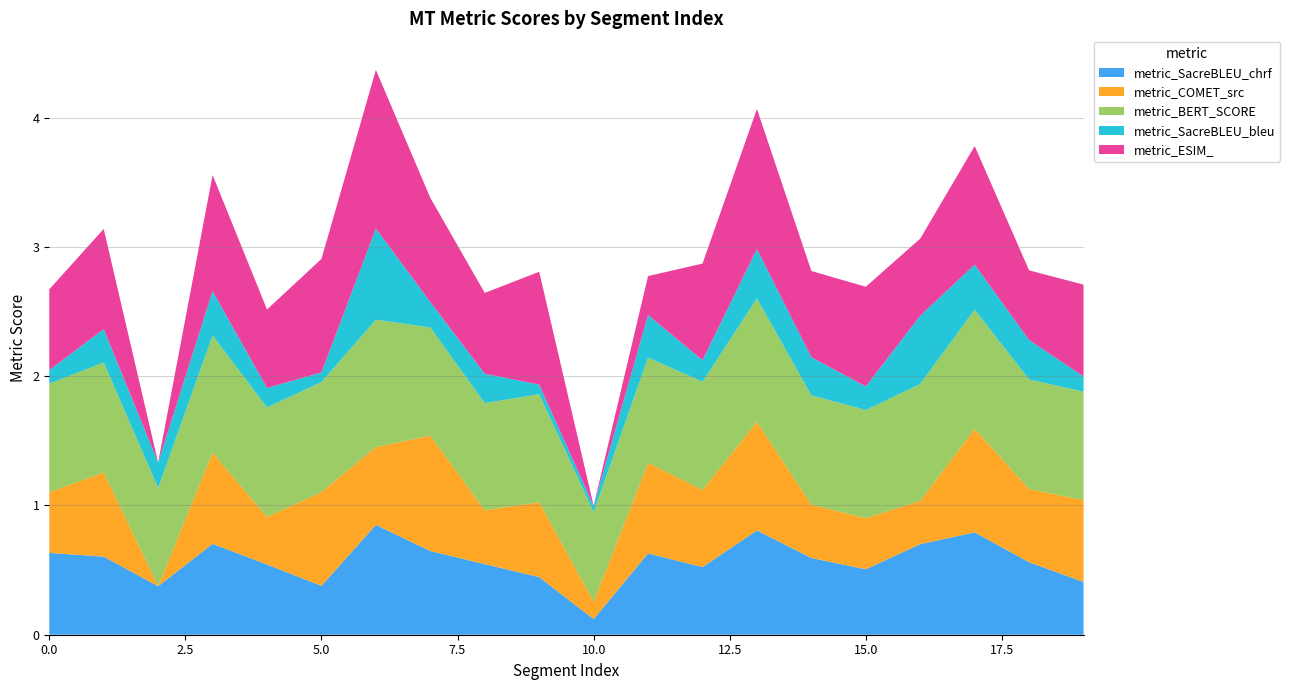

Reading left to right, list all the values displayed in this chart.

metric_SacreBLEU_chrf: 0=0.6	1=0.6	2=0.4	3=0.7	4=0.5	5=0.4	6=0.8	7=0.6	8=0.5	9=0.4	10=0.1	11=0.6	12=0.5	13=0.8	14=0.6	15=0.5	16=0.7	17=0.8	18=0.6	19=0.4
metric_COMET_src: 0=0.5	1=0.7	2=0.0	3=0.7	4=0.4	5=0.7	6=0.6	7=0.9	8=0.4	9=0.6	10=0.1	11=0.7	12=0.6	13=0.8	14=0.4	15=0.4	16=0.3	17=0.8	18=0.6	19=0.6
metric_BERT_SCORE: 0=0.8	1=0.9	2=0.8	3=0.9	4=0.8	5=0.9	6=1.0	7=0.8	8=0.8	9=0.8	10=0.7	11=0.8	12=0.8	13=1.0	14=0.8	15=0.8	16=0.9	17=0.9	18=0.8	19=0.8
metric_SacreBLEU_bleu: 0=0.1	1=0.3	2=0.2	3=0.3	4=0.2	5=0.1	6=0.7	7=0.2	8=0.2	9=0.1	10=0.0	11=0.3	12=0.2	13=0.4	14=0.3	15=0.2	16=0.5	17=0.3	18=0.3	19=0.1
metric_ESIM_: 0=0.6	1=0.8	2=0.0	3=0.9	4=0.6	5=0.9	6=1.2	7=0.8	8=0.6	9=0.9	10=0.0	11=0.3	12=0.7	13=1.1	14=0.7	15=0.8	16=0.6	17=0.9	18=0.5	19=0.7